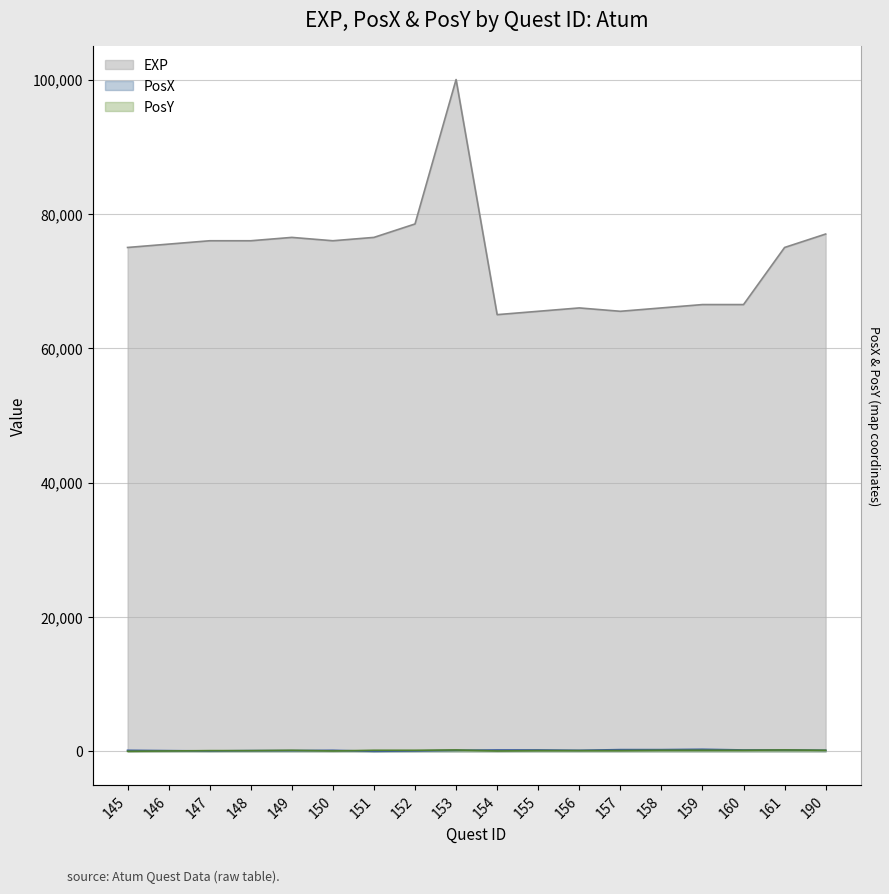

Between 159 and 150, which is larger?

150